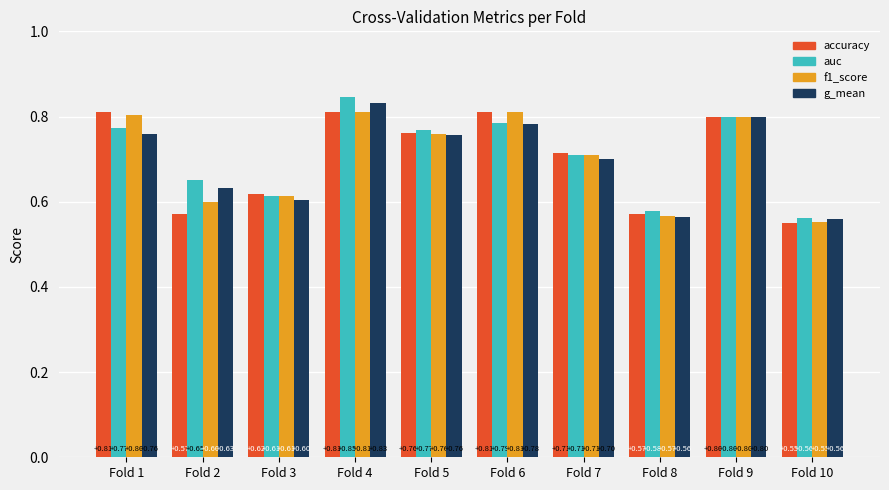

What is the sum of the auc values at Fold 2 and Fold 3?

1.3